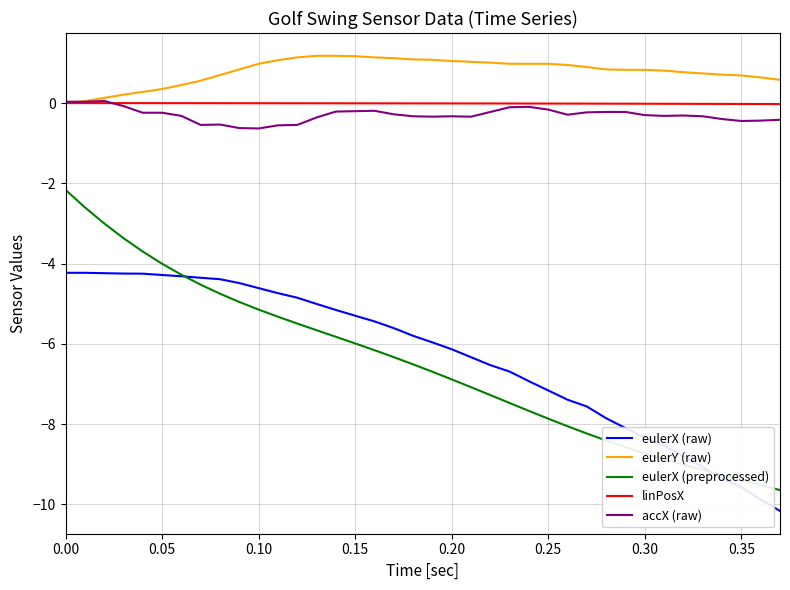

True or false: eulerX (raw) and eulerY (raw) cross at least once.

False